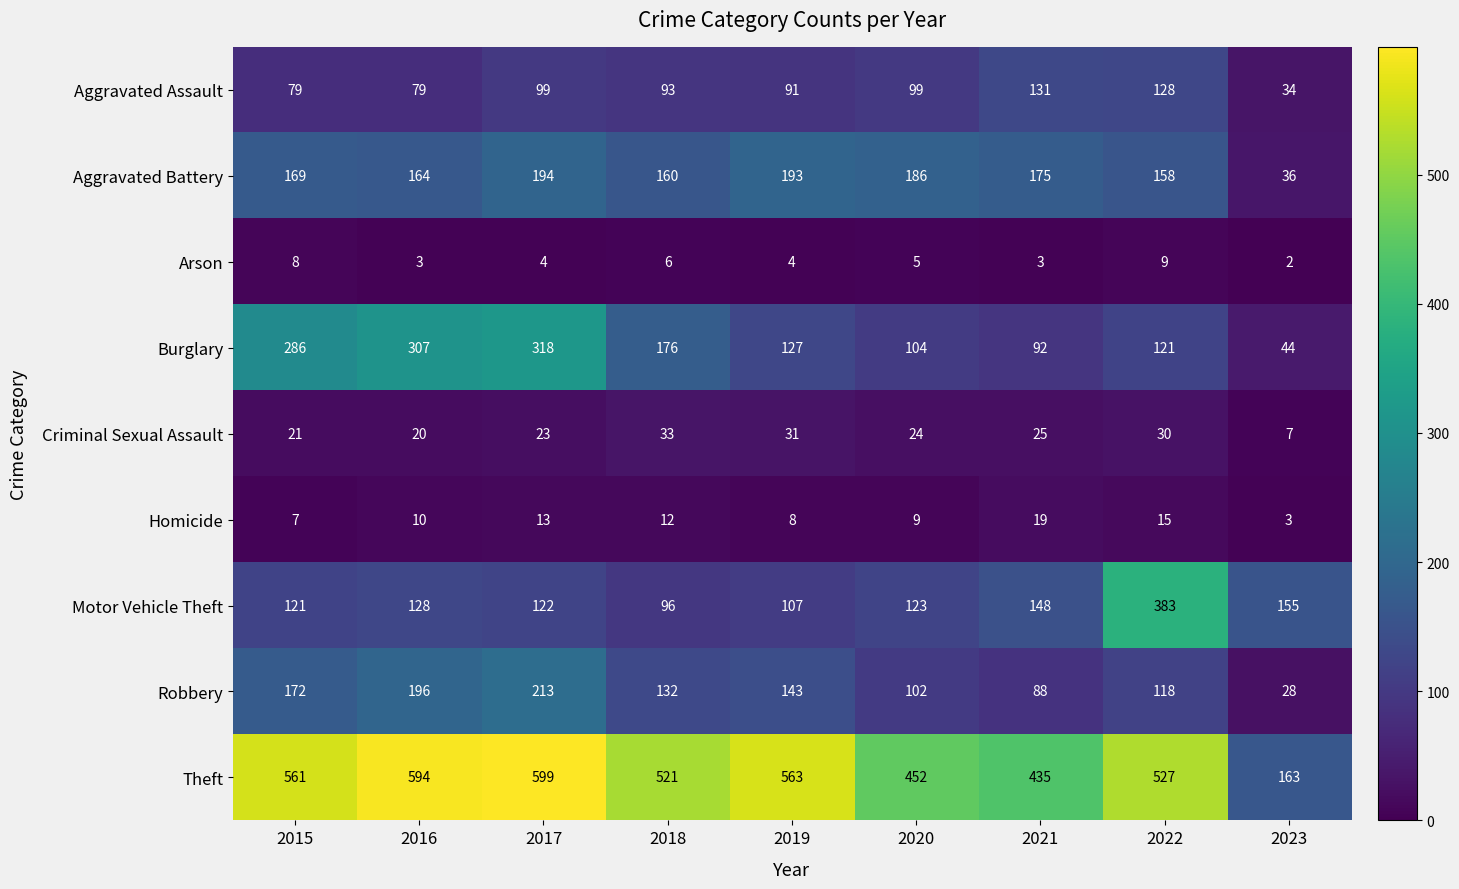

True or false: Arson has a value of 1 at 2016.

False